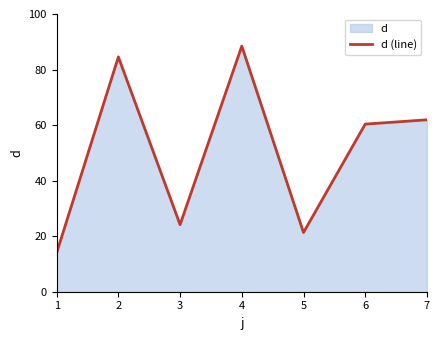

What is the difference between the maximum and minimum values?

74.4